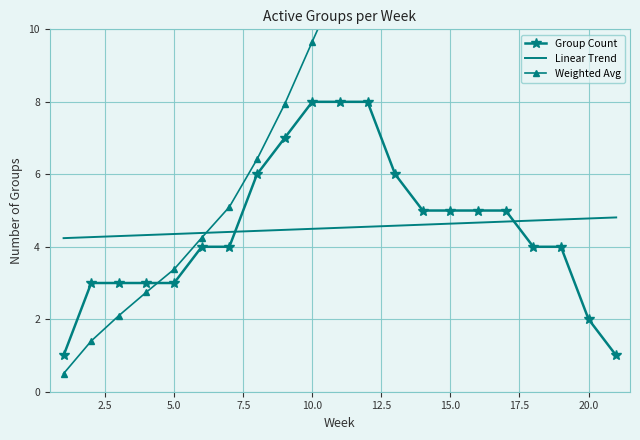

Is it true that Linear Trend equals 4.8 at 20?

True